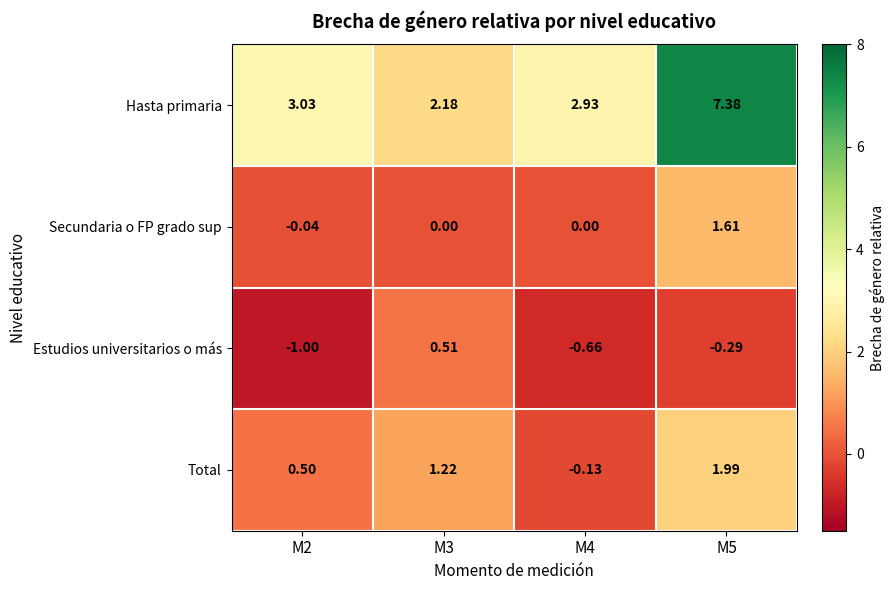

Rank the series at M2 from lowest to highest value.

Estudios universitarios o más, Secundaria o FP grado sup, Total, Hasta primaria